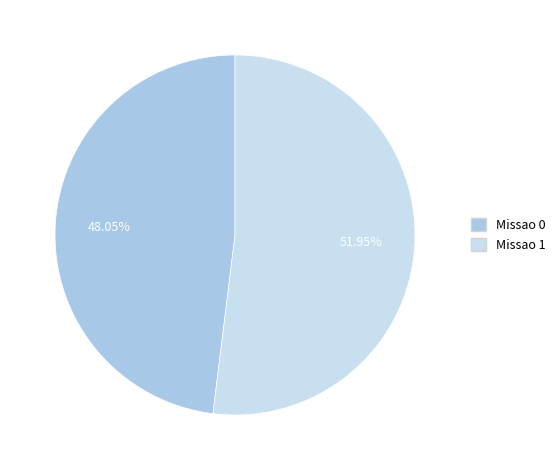

Between Missao 0 and Missao 1, which is larger?

Missao 1